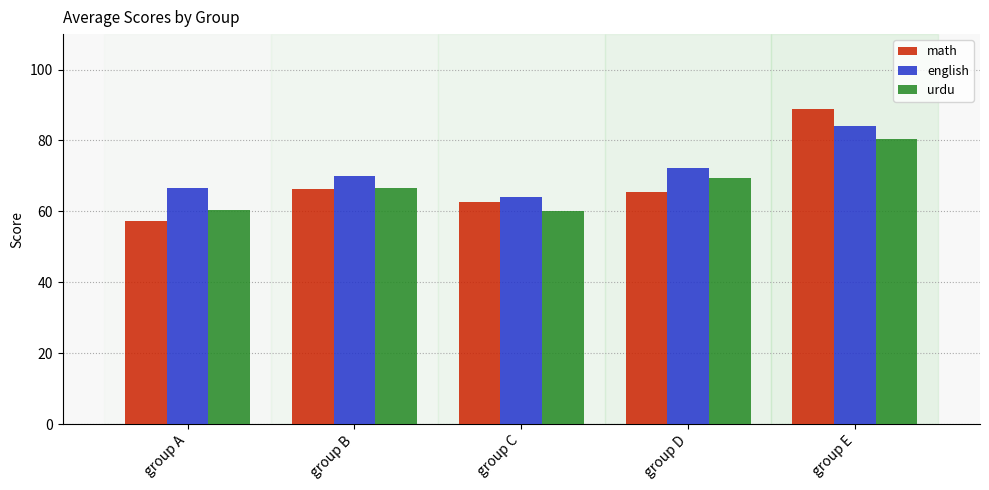

What is the difference between the maximum and minimum values in the urdu series?

20.4